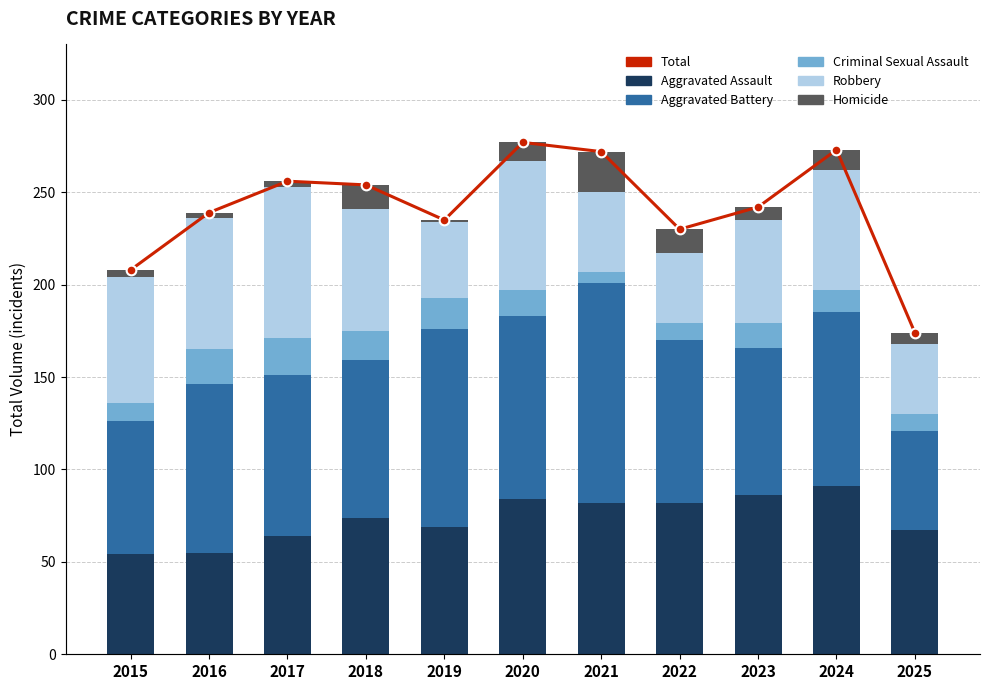

What is the greatest value displayed?

277